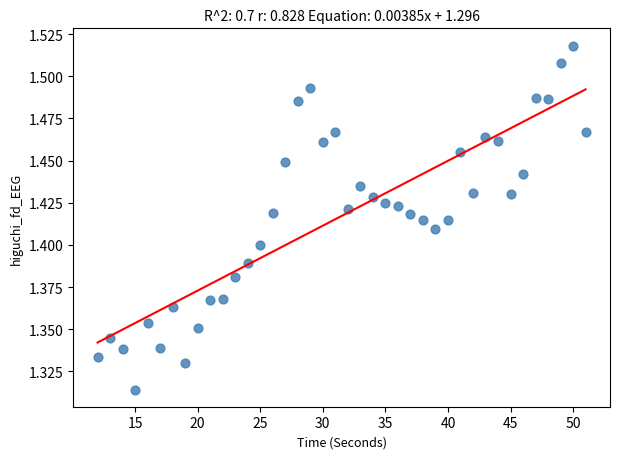

What is the range of X values (max minus min)?

39.0